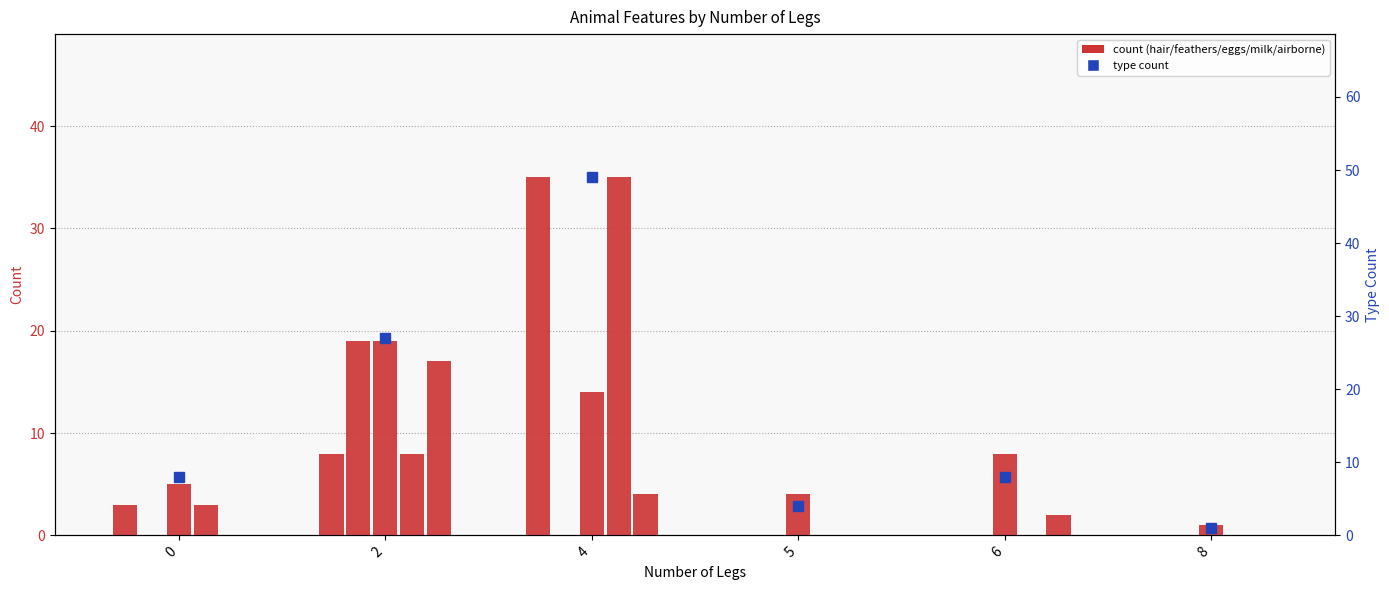

List the series in order of their peak value, highest first.

type_count, hair